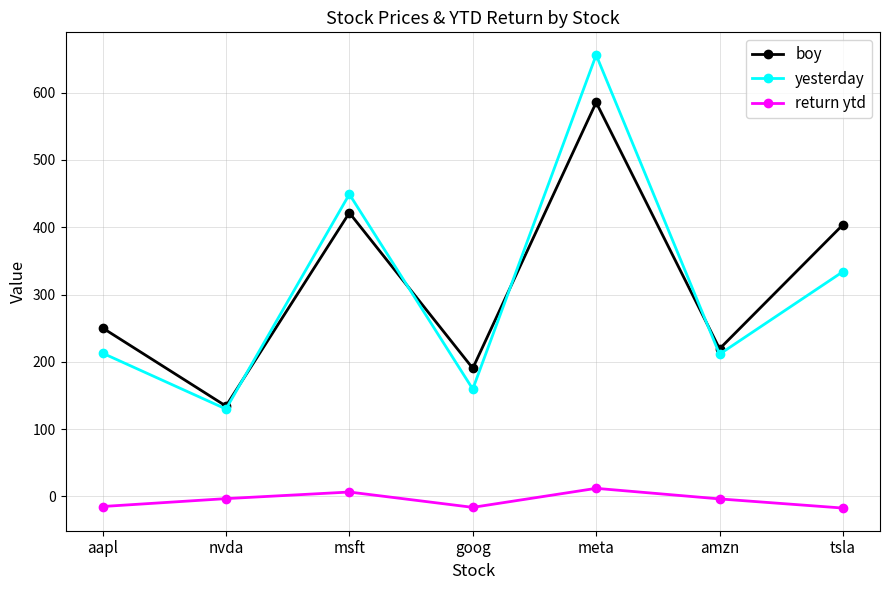

What is the difference between the maximum and minimum values in the return ytd series?

29.3